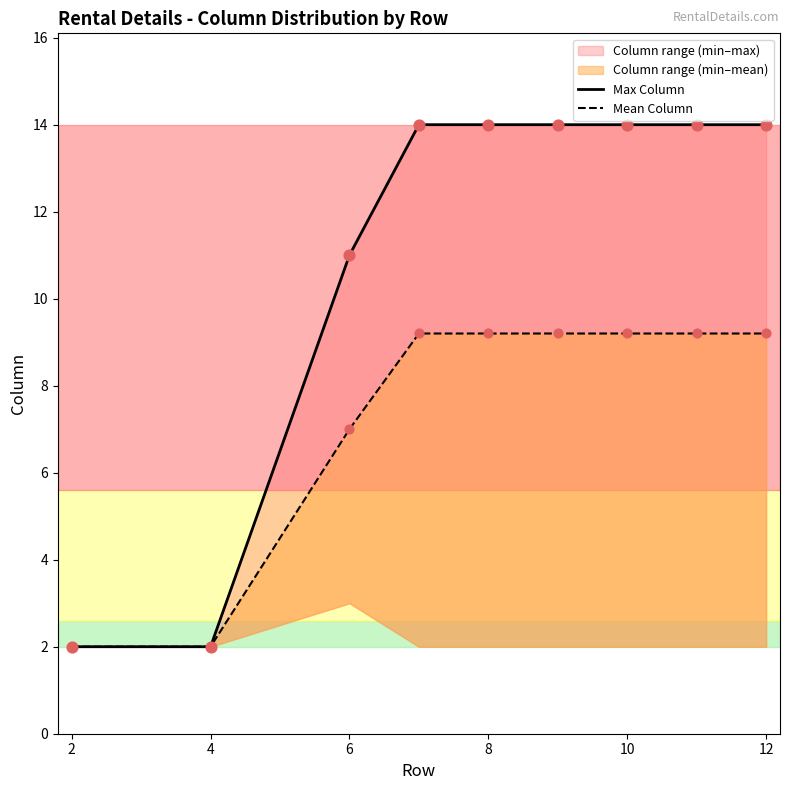

What is the total value across all series at 4?

4.0